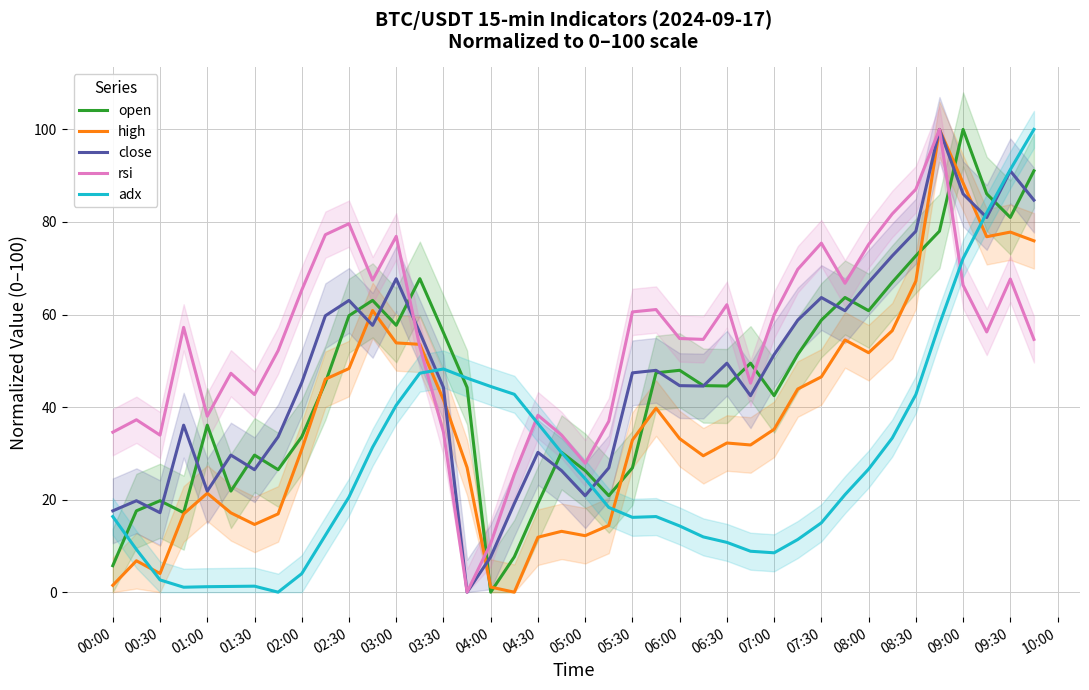

What is the difference between the open values at 08:30 and 07:30?

13.9